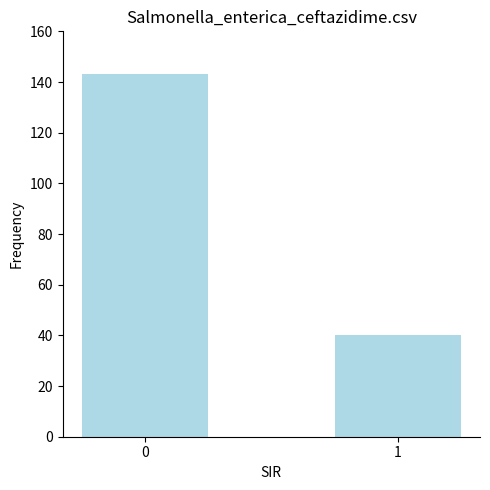

Rank the categories by value from lowest to highest.

1, 0